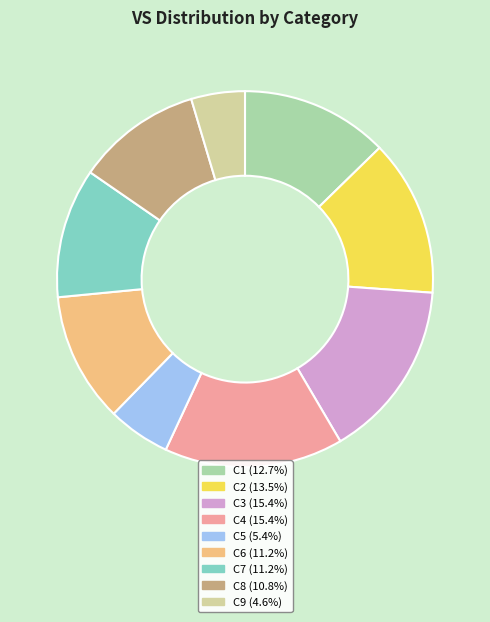

Which slice is the smallest?

C9